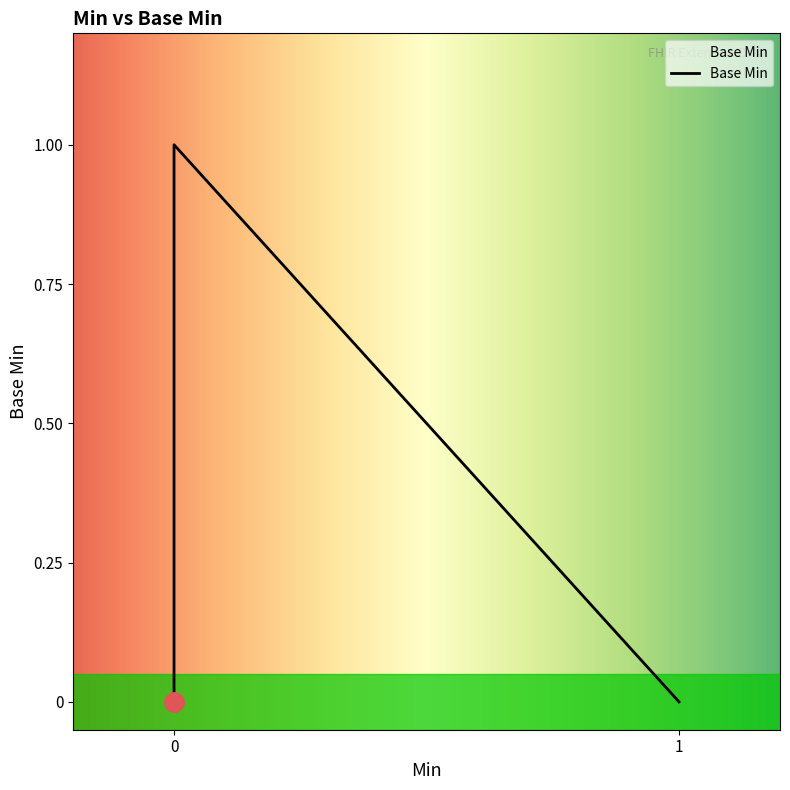

Does the chart have visible grid lines?

No